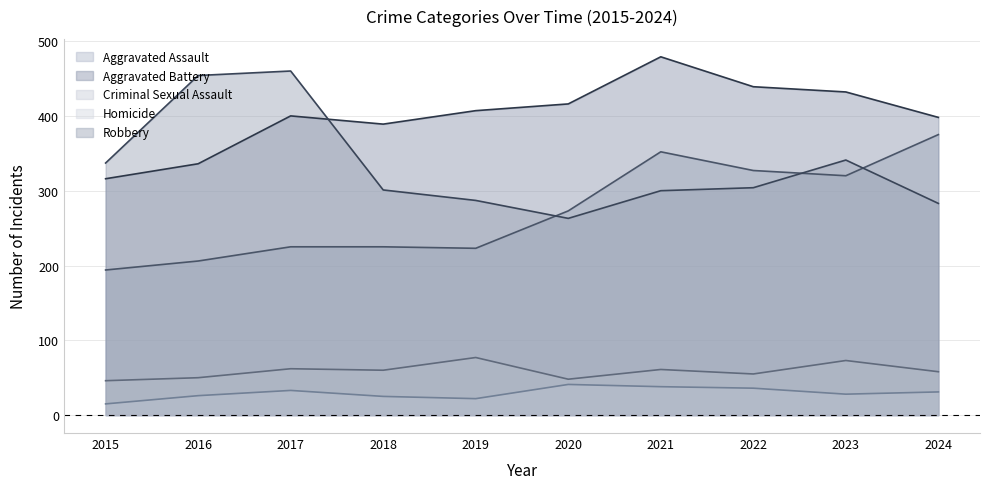

Count the number of data series in this chart.

5